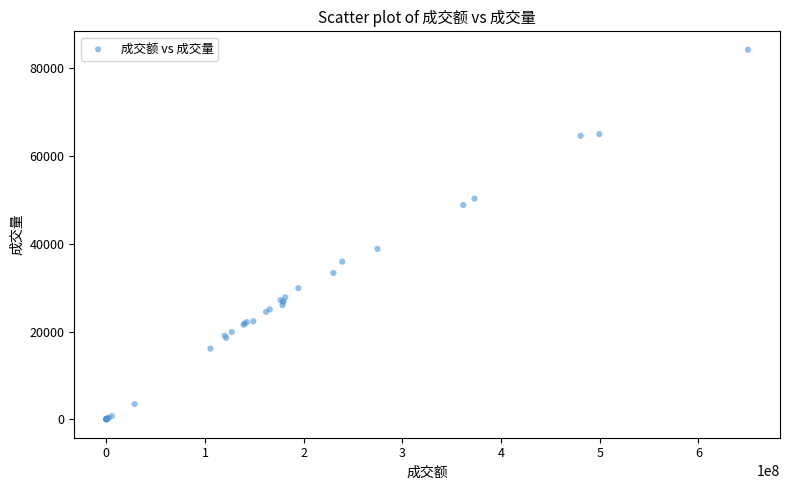

What Y value in the scatter plot is closest to 42142?

38866